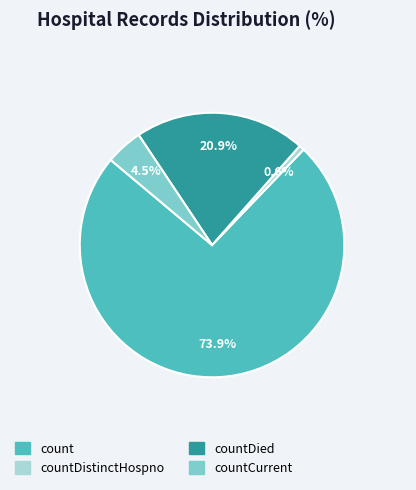

Which slice represents more than half of the pie?

count